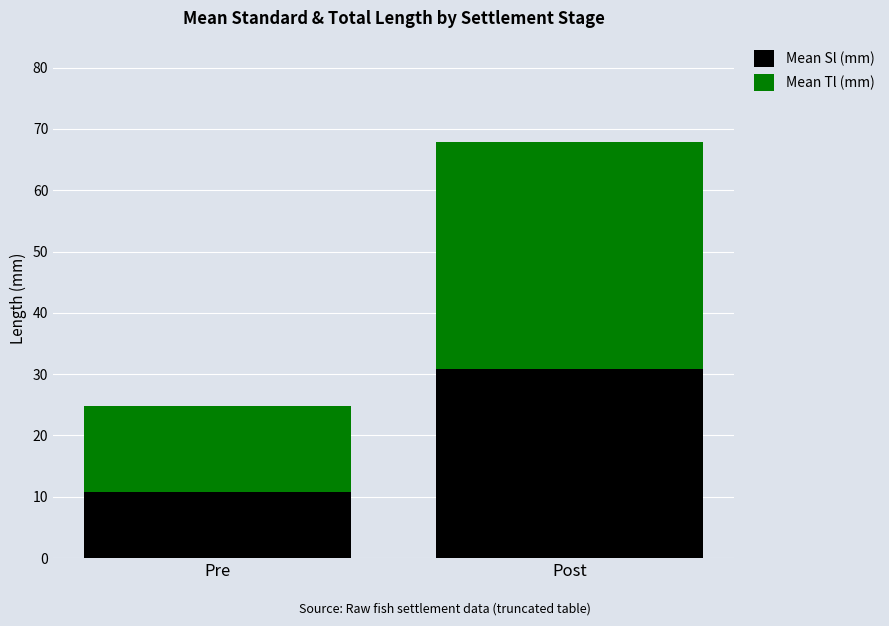

Reading left to right, transcribe the values for Mean Sl (mm).

10.8	30.9